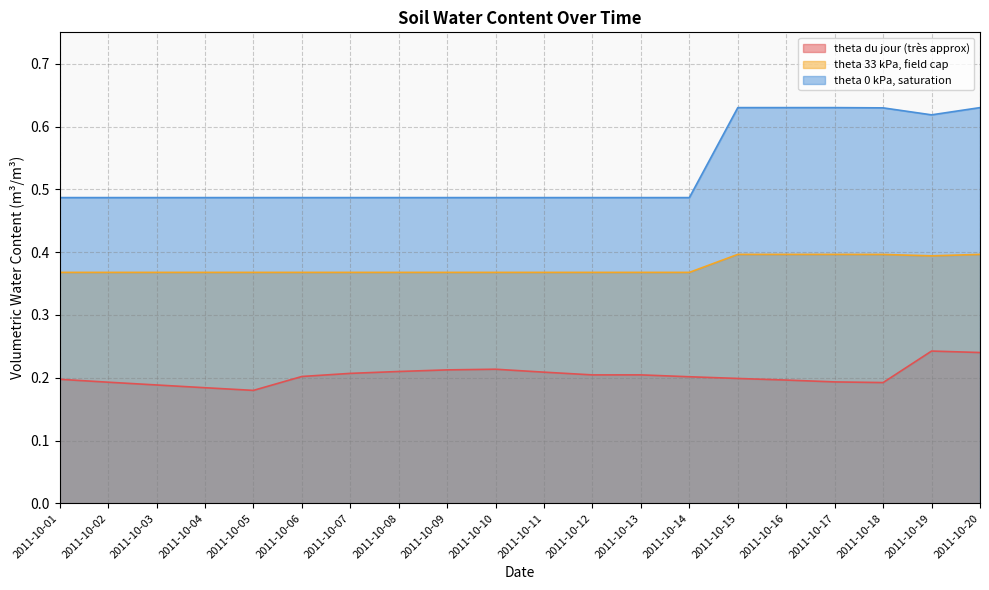

At which category does the chart reach its peak across all series?

2011-10-15